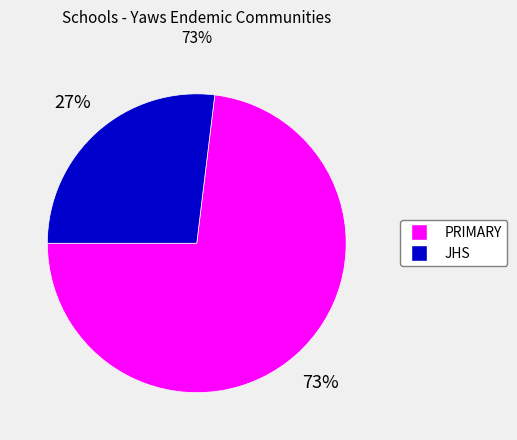

To the nearest percent, what percentage of the pie is PRIMARY?

73%